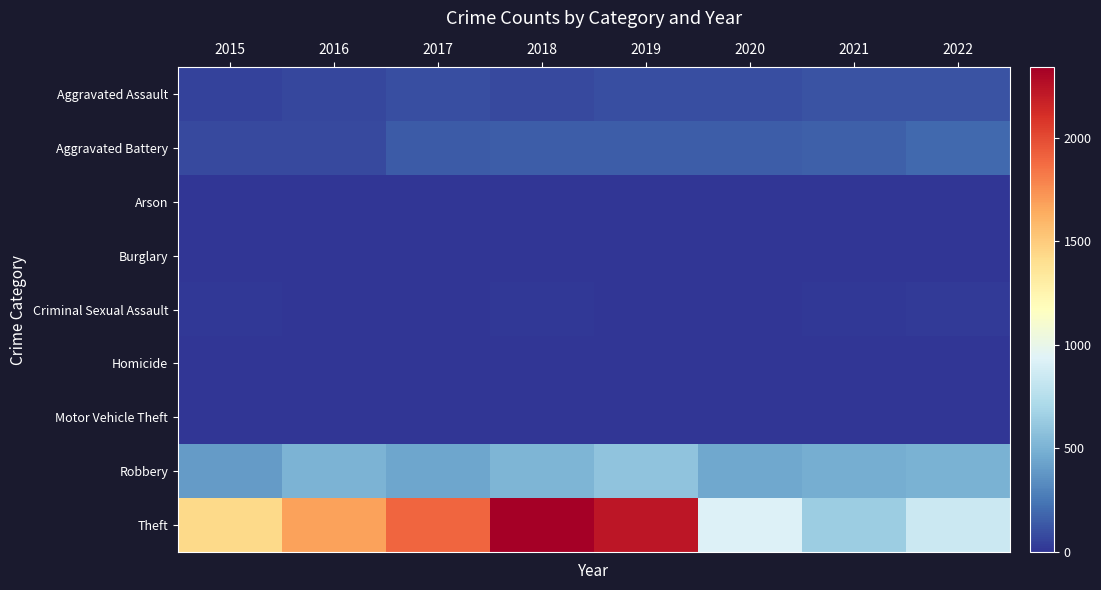

Reading left to right, transcribe all the data shown in this chart.

Aggravated Assault: 2015=46	2016=71	2017=95	2018=77	2019=98	2020=94	2021=110	2022=114
Aggravated Battery: 2015=82	2016=82	2017=142	2018=152	2019=148	2020=150	2021=163	2022=193
Arson: 2015=3	2016=0	2017=0	2018=1	2019=1	2020=1	2021=2	2022=3
Burglary: 2015=0	2016=0	2017=2	2018=0	2019=1	2020=0	2021=1	2022=0
Criminal Sexual Assault: 2015=12	2016=8	2017=8	2018=11	2019=8	2020=3	2021=14	2022=21
Homicide: 2015=0	2016=1	2017=1	2018=1	2019=2	2020=3	2021=4	2022=5
Motor Vehicle Theft: 2015=1	2016=4	2017=2	2018=1	2019=1	2020=3	2021=2	2022=2
Robbery: 2015=395	2016=510	2017=446	2018=519	2019=591	2020=450	2021=484	2022=497
Theft: 2015=1429	2016=1676	2017=1896	2018=2341	2019=2230	2020=930	2021=642	2022=848